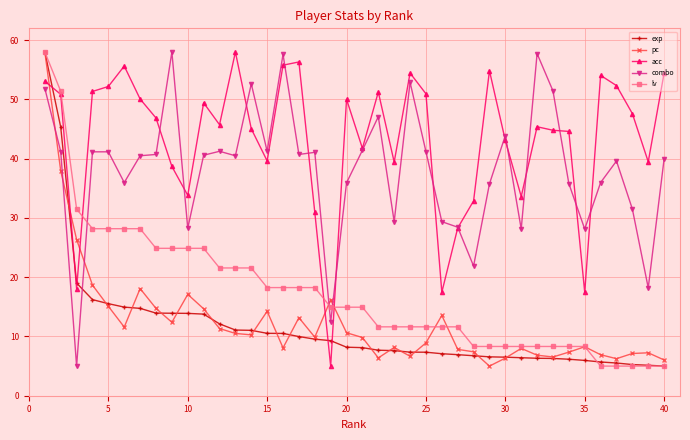

What is the maximum value shown in the chart?

58.0